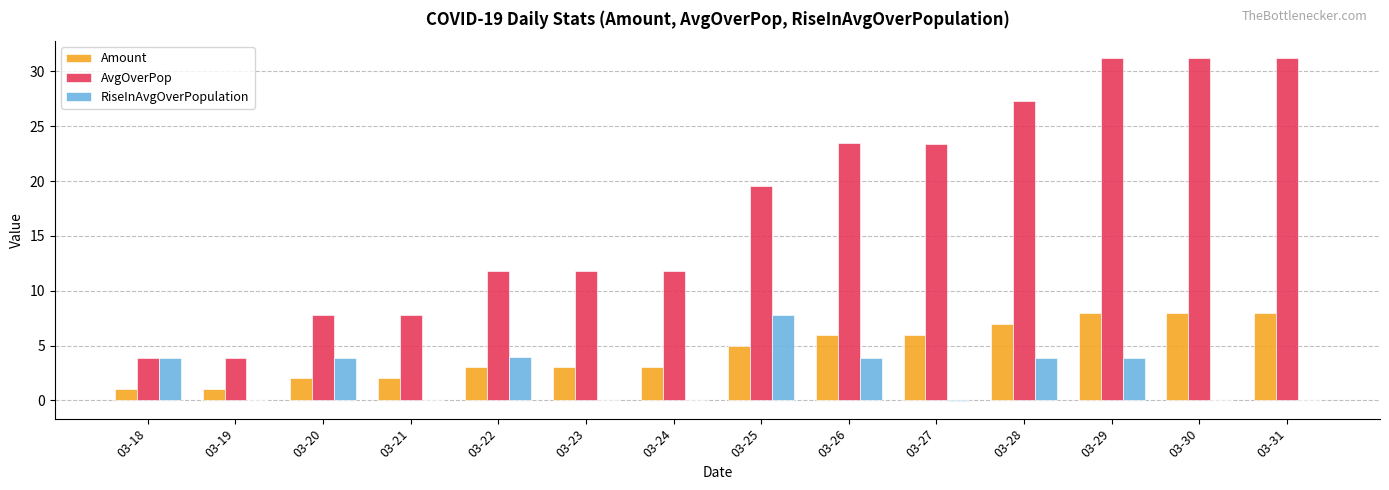

Which series has the largest total across all categories?

AvgOverPop